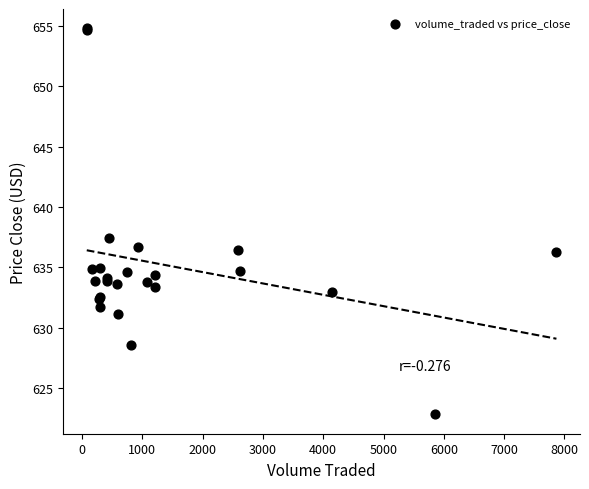

What Y value in the scatter plot is closest to 638?

637.4